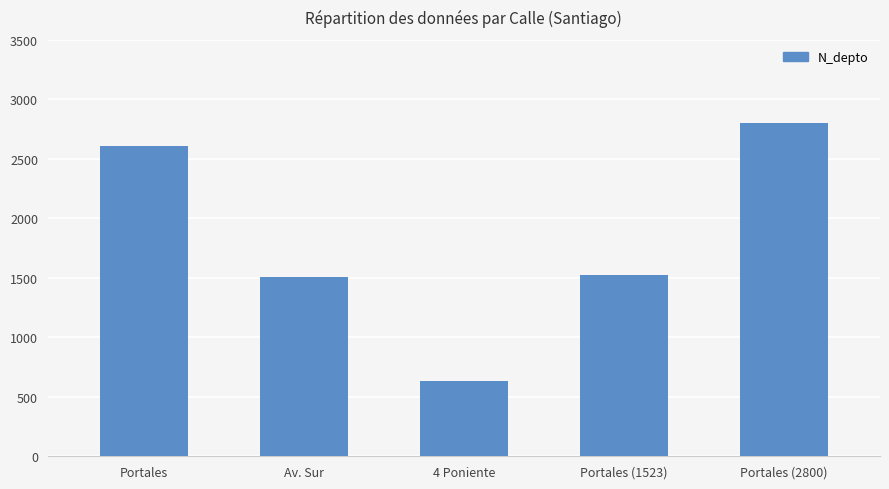

What is the minimum value shown in the chart?

630